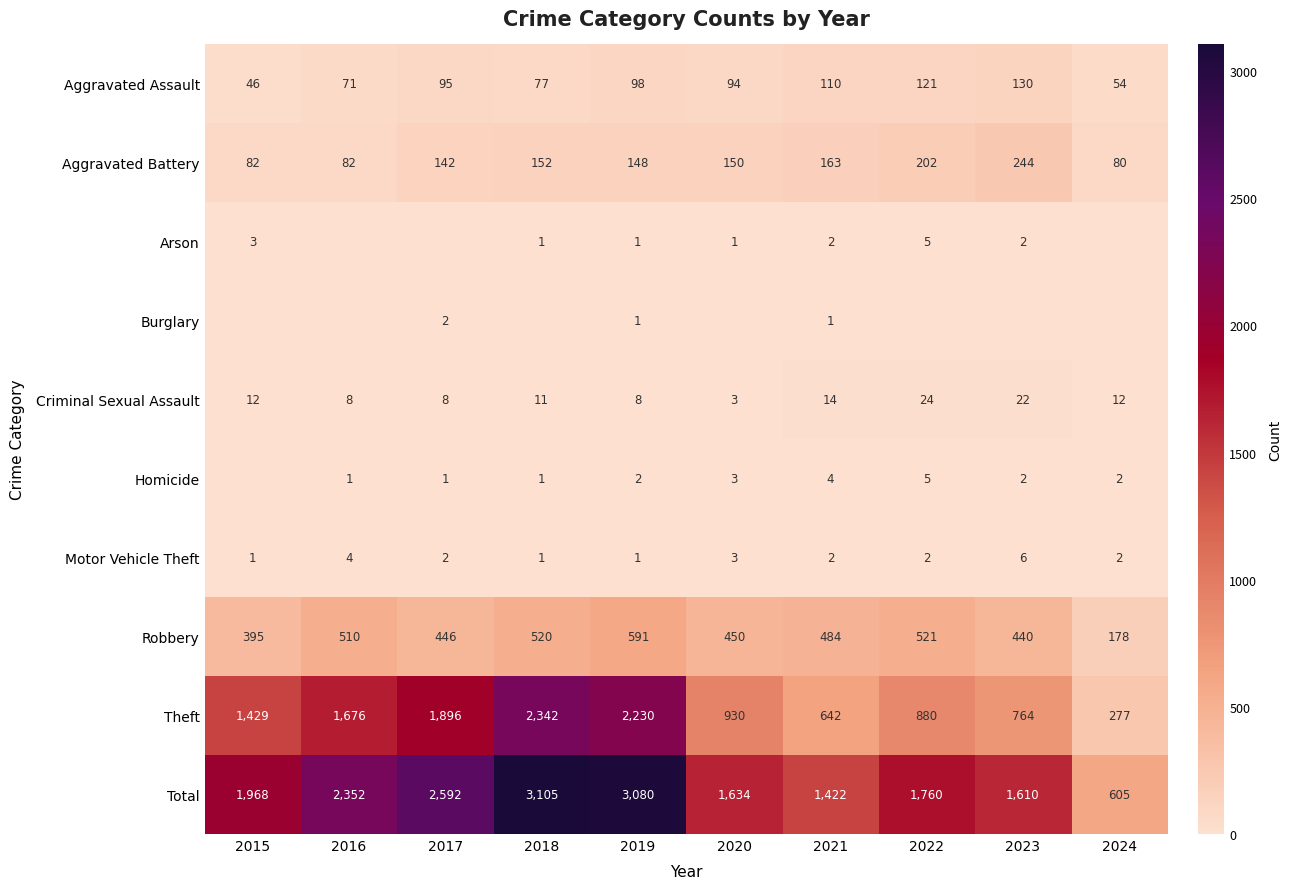

What is the difference between the highest and lowest values at 2021?

1421